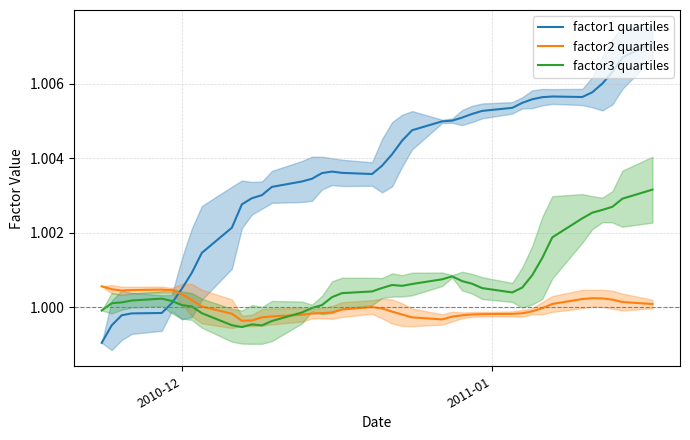

Which series ends up on top after the final intersection of factor1 quartiles and factor2 quartiles?

factor1 quartiles